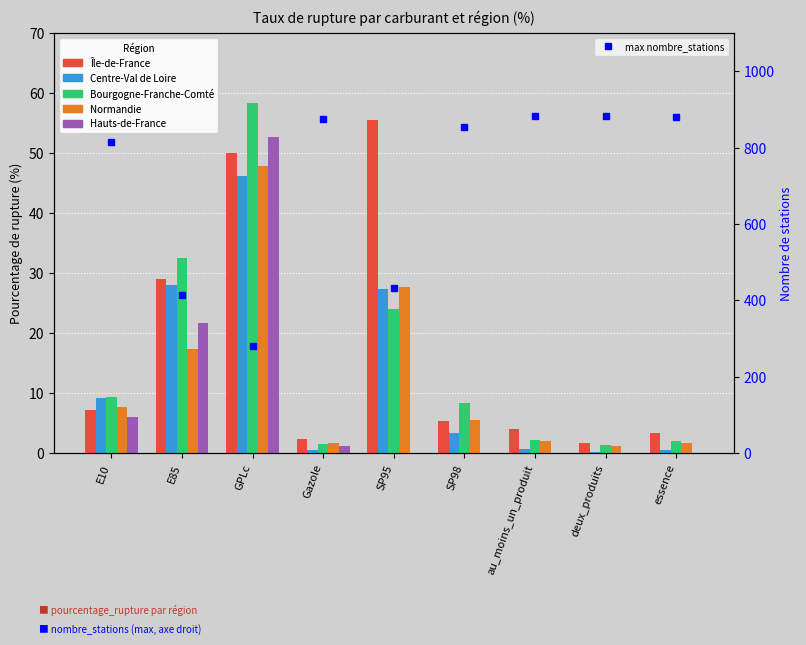

Is it true that Centre-Val de Loire equals 0.3 at au_moins_un_produit?

False